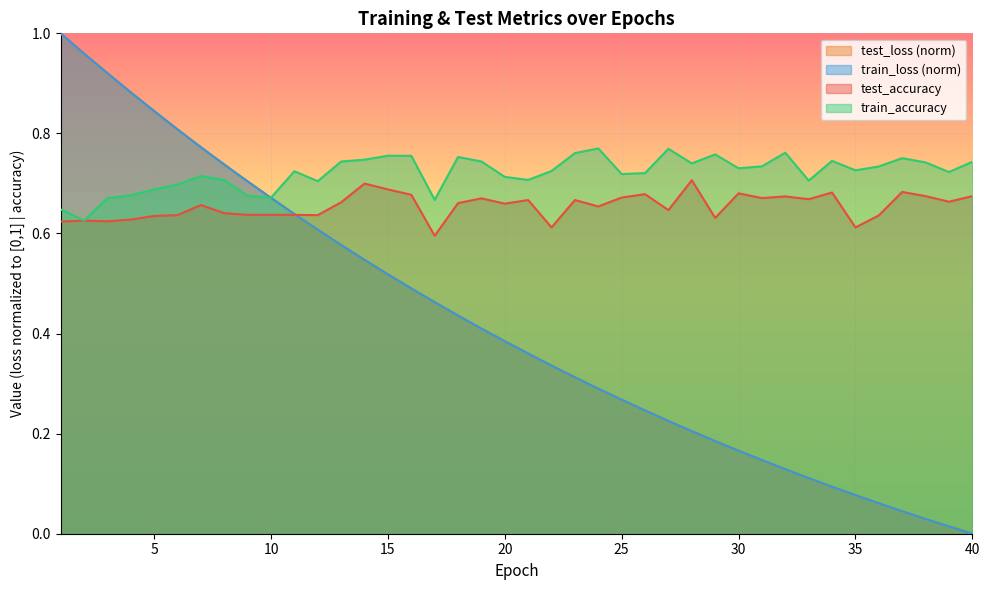

How many data points in train_loss are above 0?

39